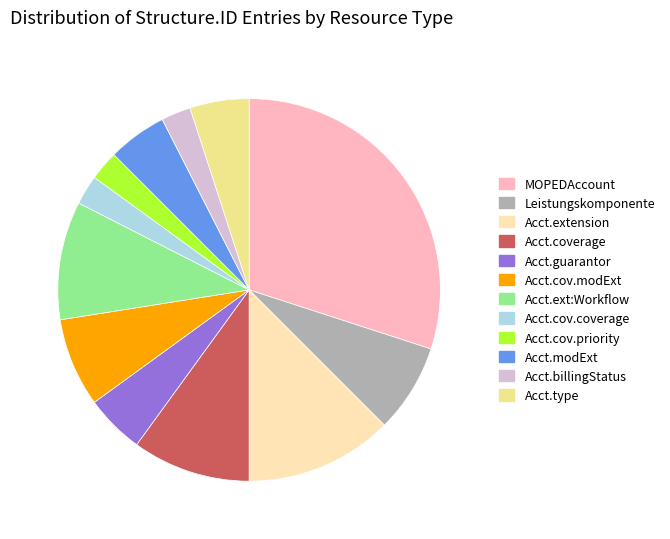

Combined, do Acct.billingStatus and Acct.cov.modExt account for over 50%?

No